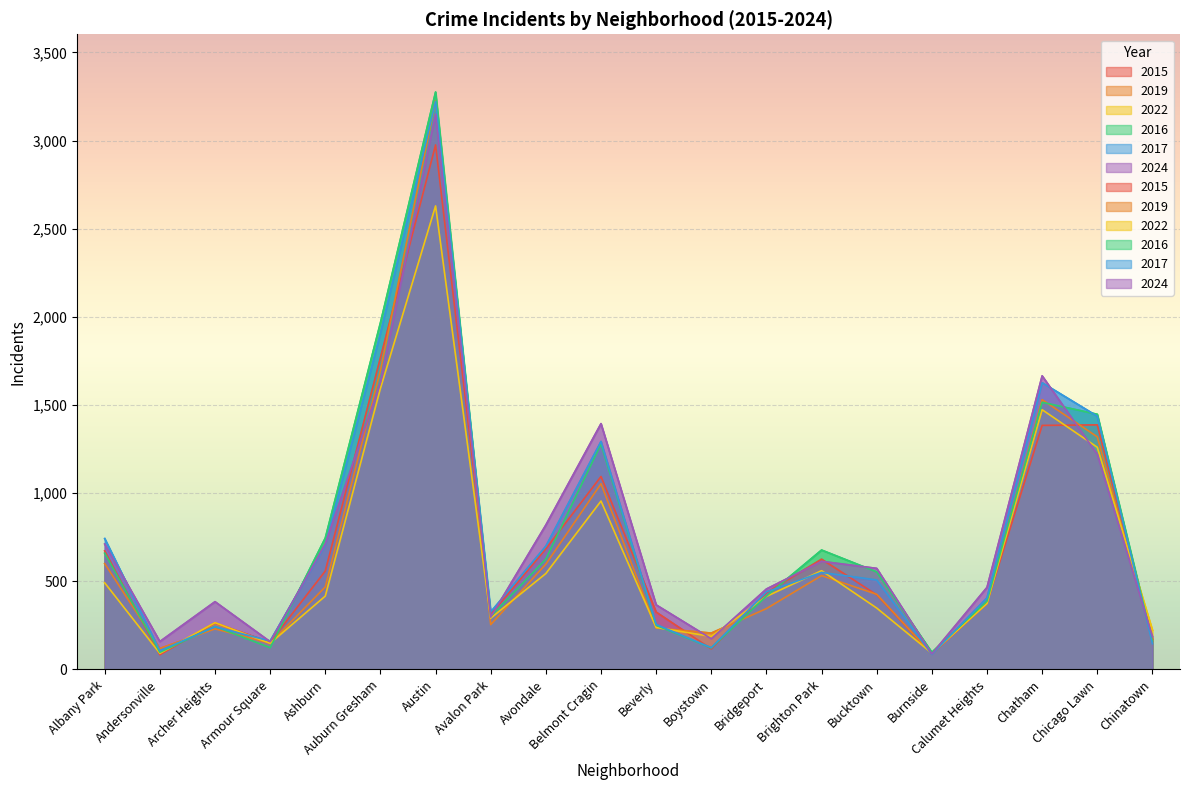

What value does the 2022 series have at Archer Heights, to the nearest 100?

300